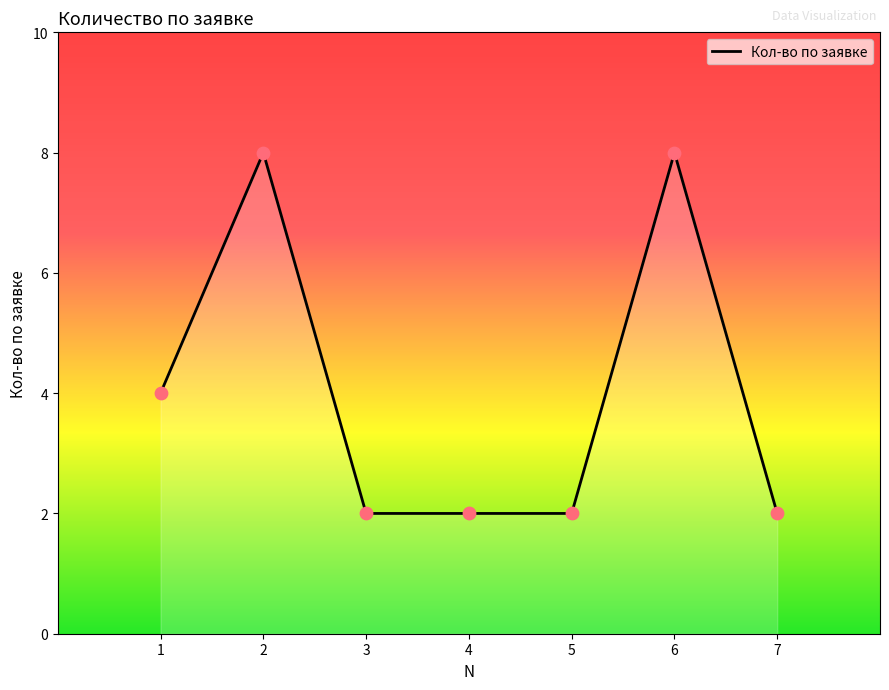

Which has a higher value, 4 or 2?

2